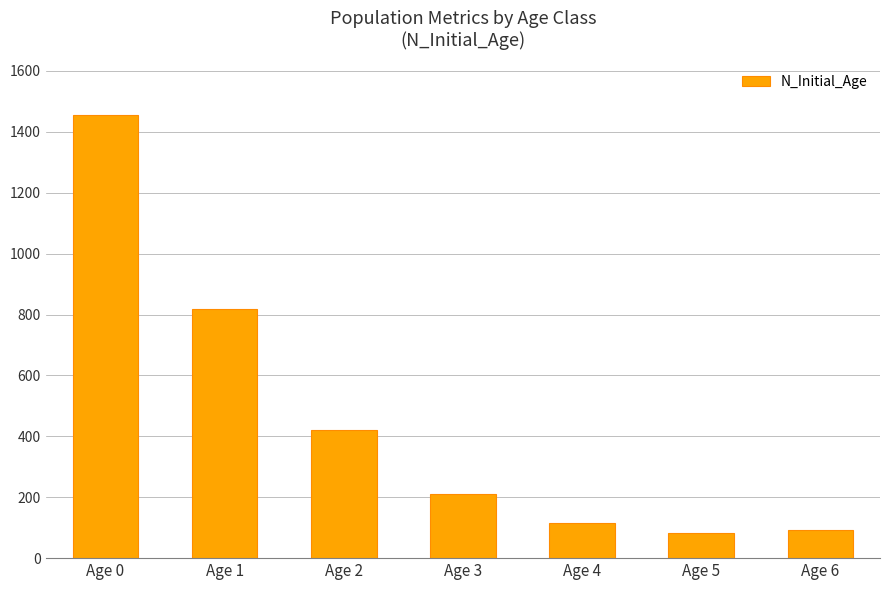

Which has a higher value, Age 1 or Age 2?

Age 1